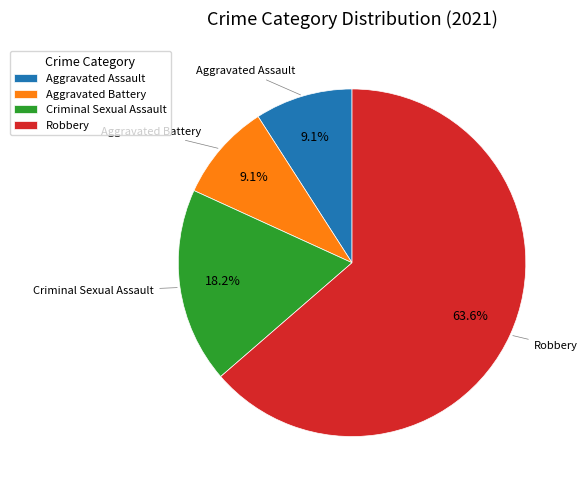

Does Aggravated Battery represent more than half of the total?

No